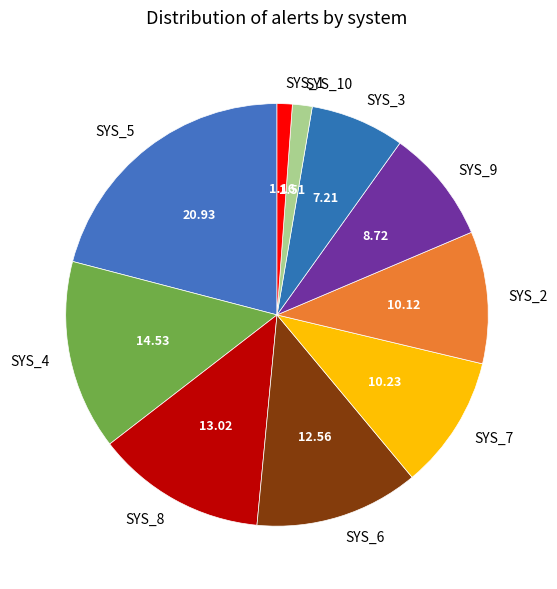

Is the sum of SYS_4 and SYS_9 greater than half?

No